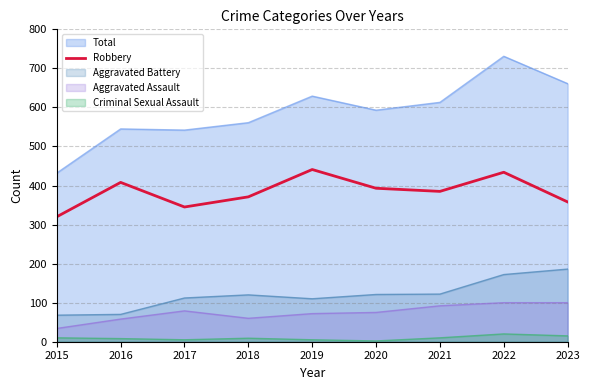

What value does the Robbery series have at 2022?

434